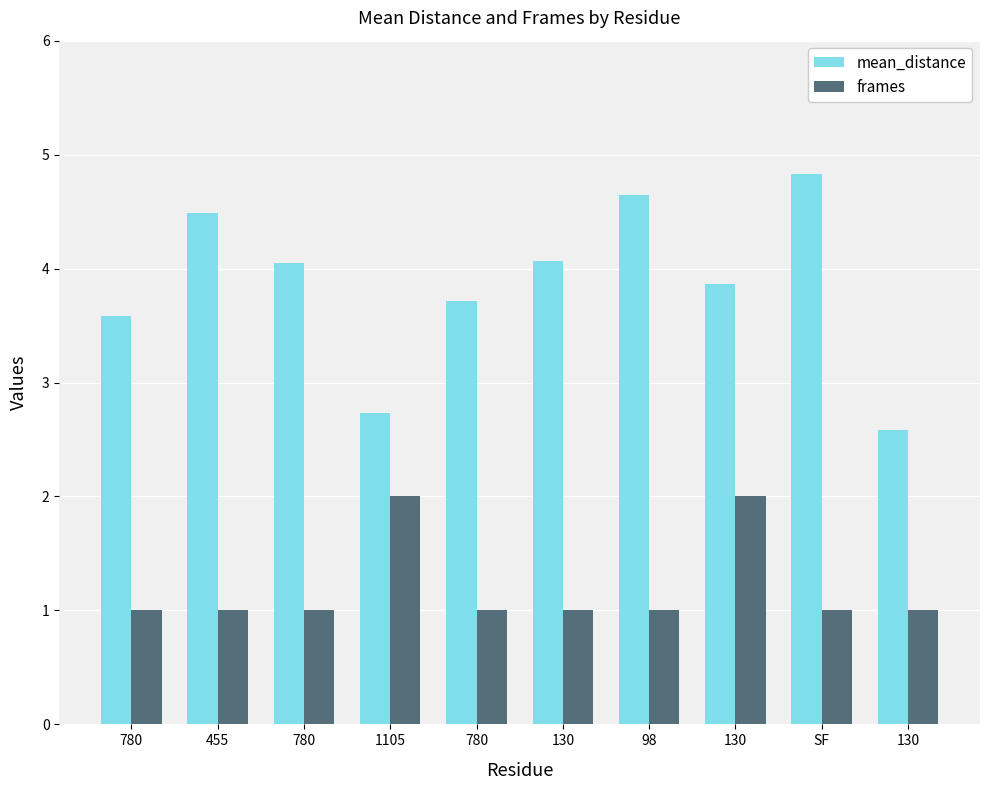

How many series are shown in this chart?

2